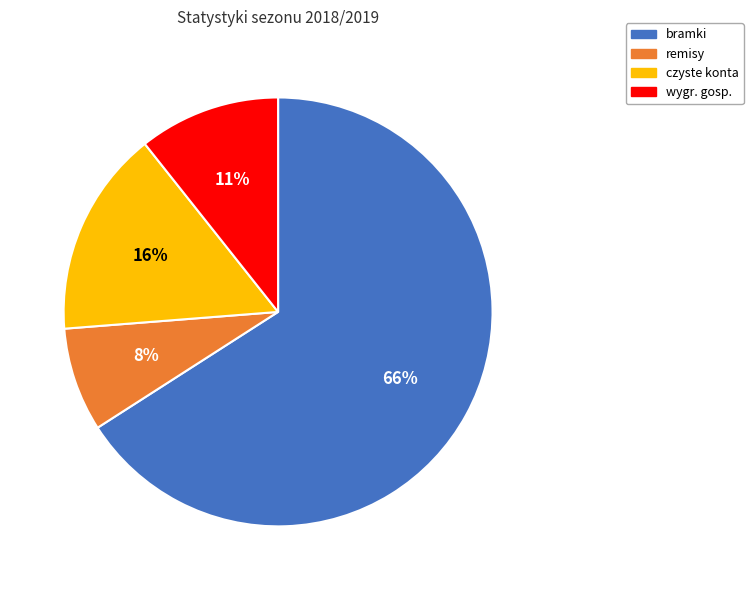

To the nearest percent, what is the average slice percentage?

25%